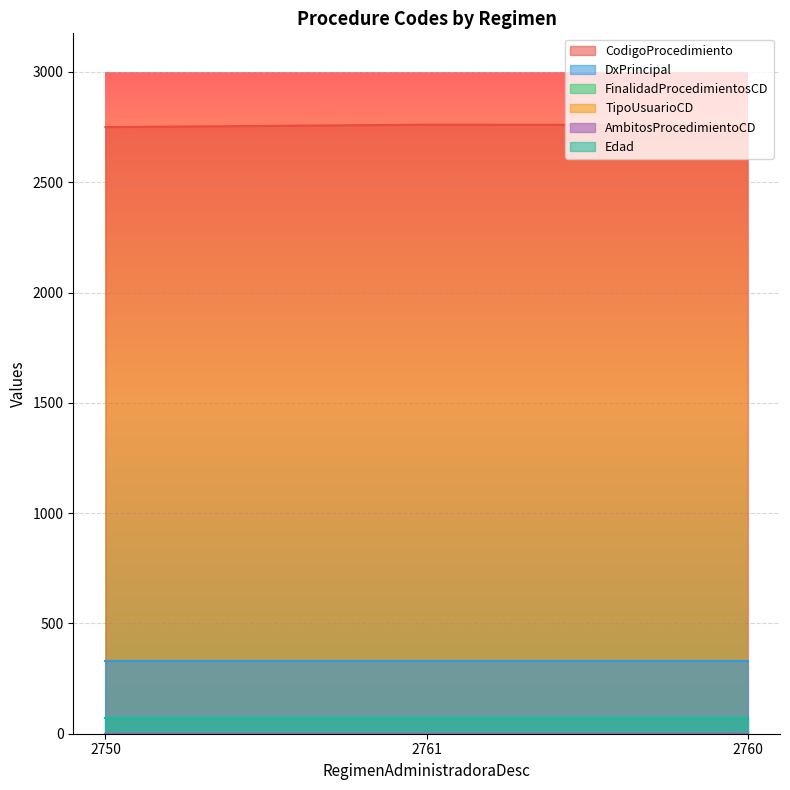

Reading left to right, extract all data points from this chart.

CodigoProcedimiento: 2750	2761	2760
DxPrincipal: 331	331	331
FinalidadProcedimientosCD: 1	1	1
TipoUsuarioCD: 1	1	1
AmbitosProcedimientoCD: 0	0	0
Edad: 70	70	70